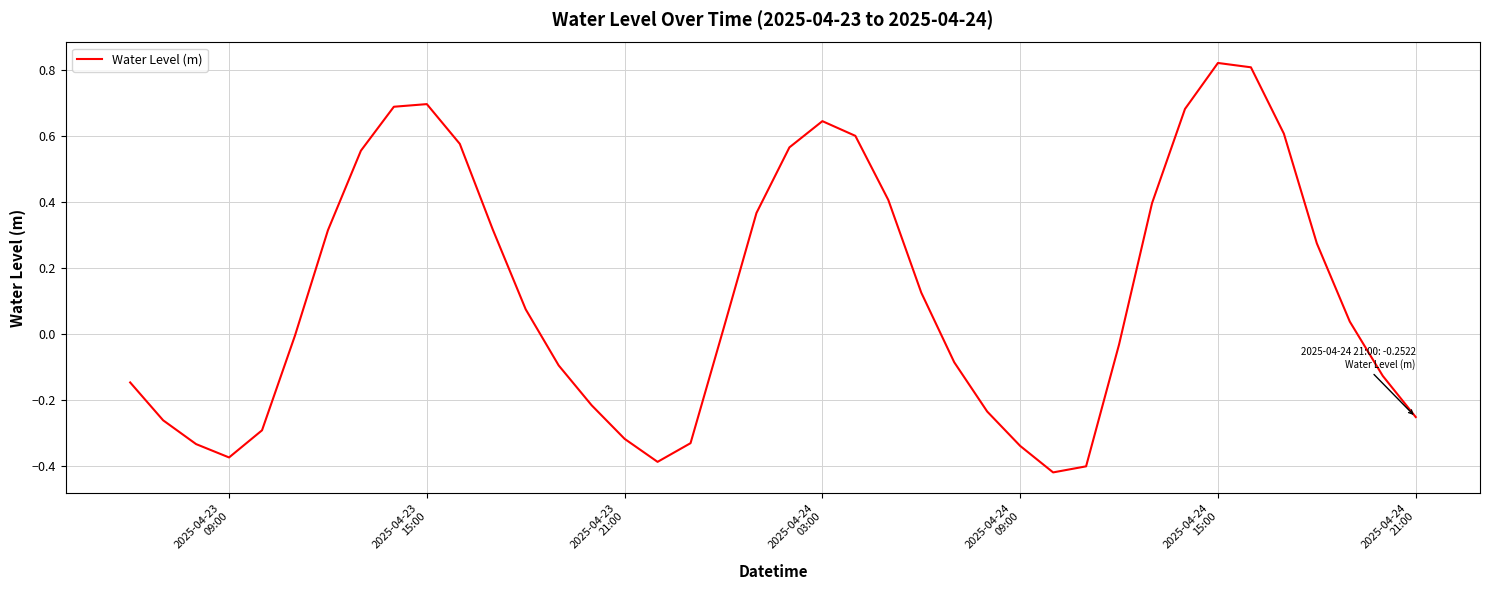

What is the difference between the maximum and minimum values?

1.2